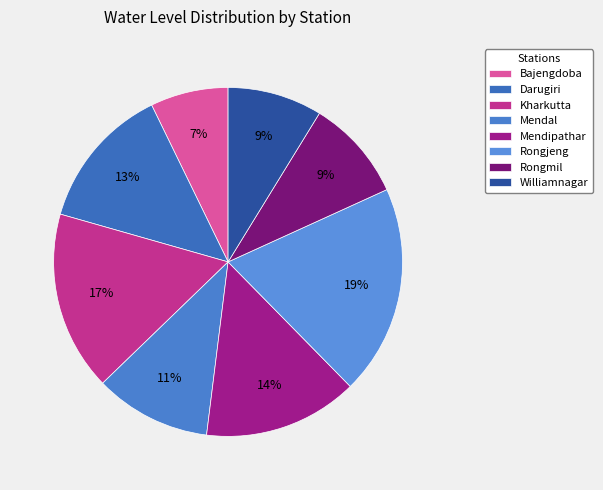

Is Kharkutta the majority of the pie?

No